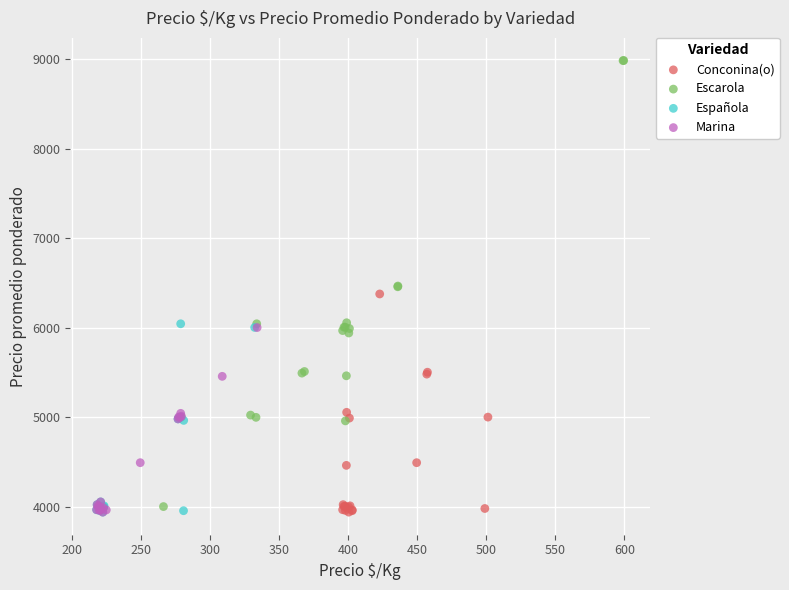

Which series reaches the maximum Y coordinate?

Escarola